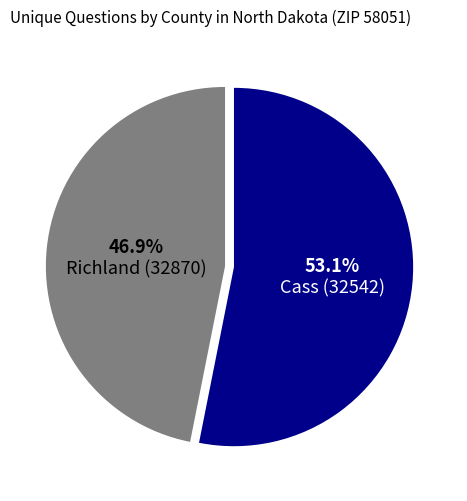

Does any single category account for the majority?

Yes